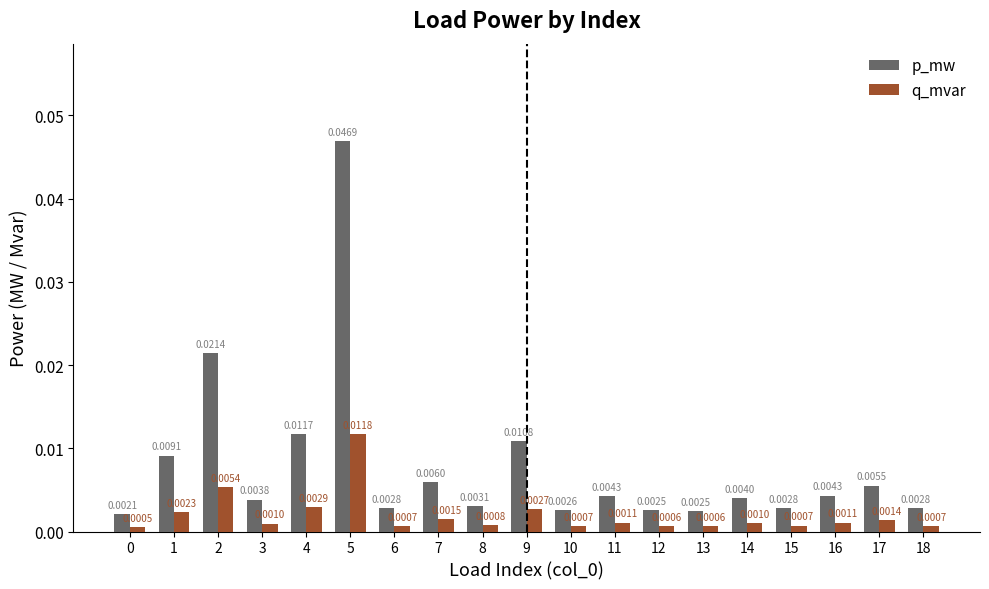

Rank the series by their maximum value, from lowest to highest.

q_mvar, p_mw